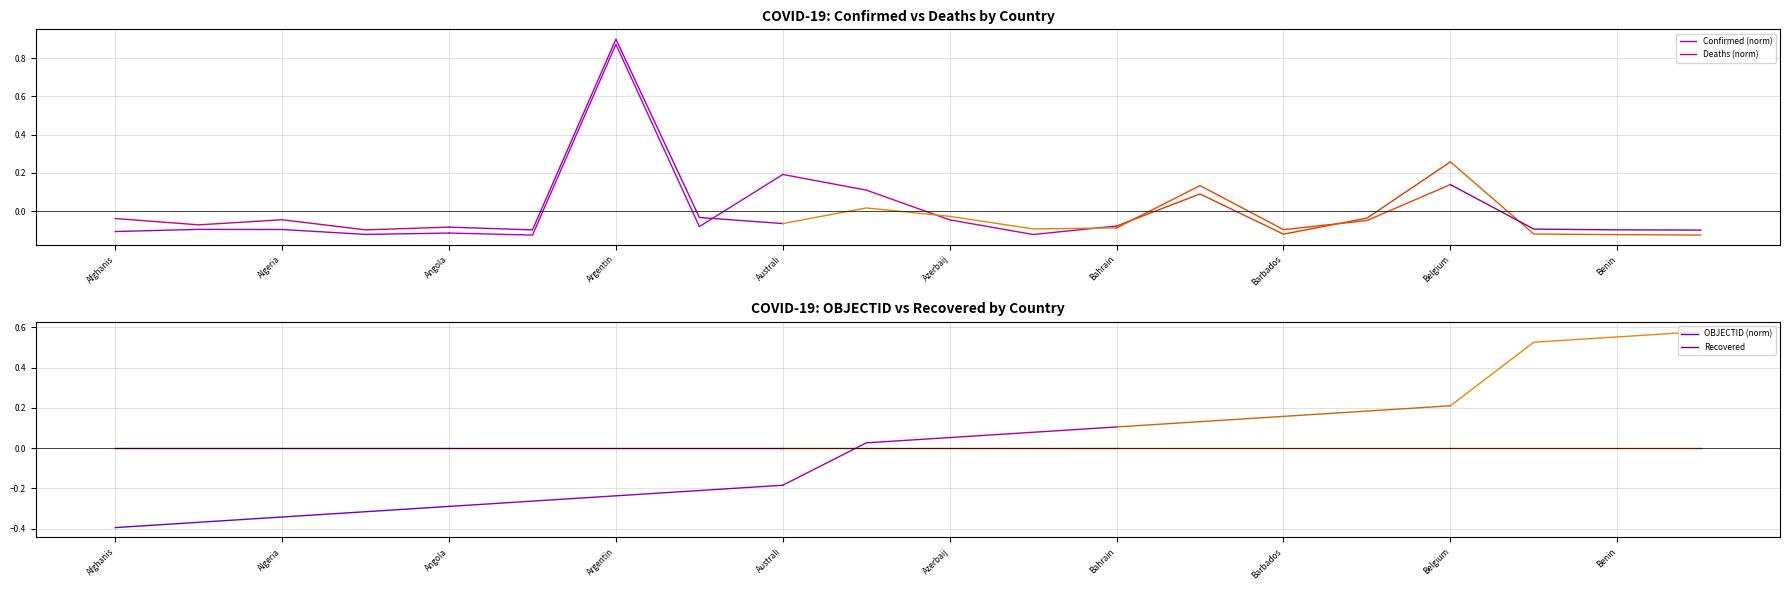

What is the value of the OBJECTID (norm) point at the 4th from the left?

-0.3